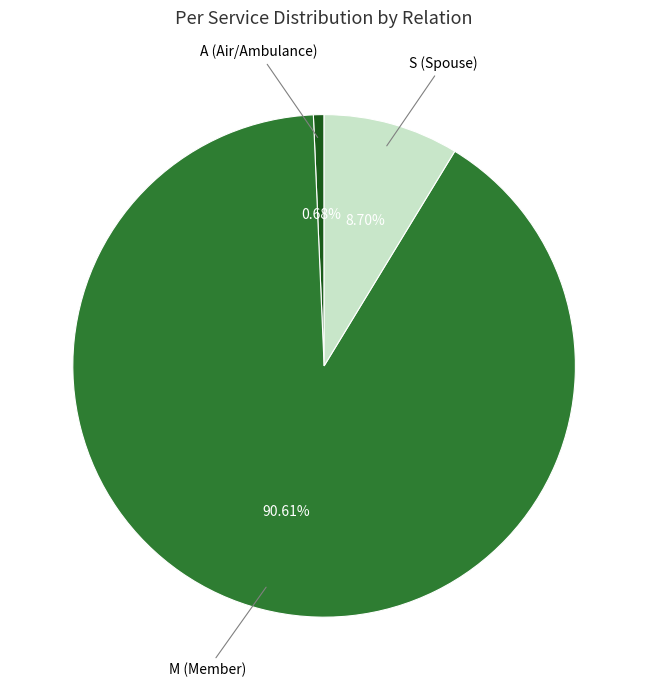

Rank the categories by value from highest to lowest.

M (Member), S (Spouse), A (Air/Ambulance)